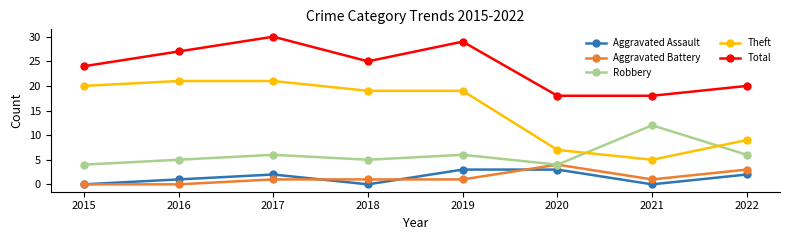

At how many categories does at least one series exceed 22?

5